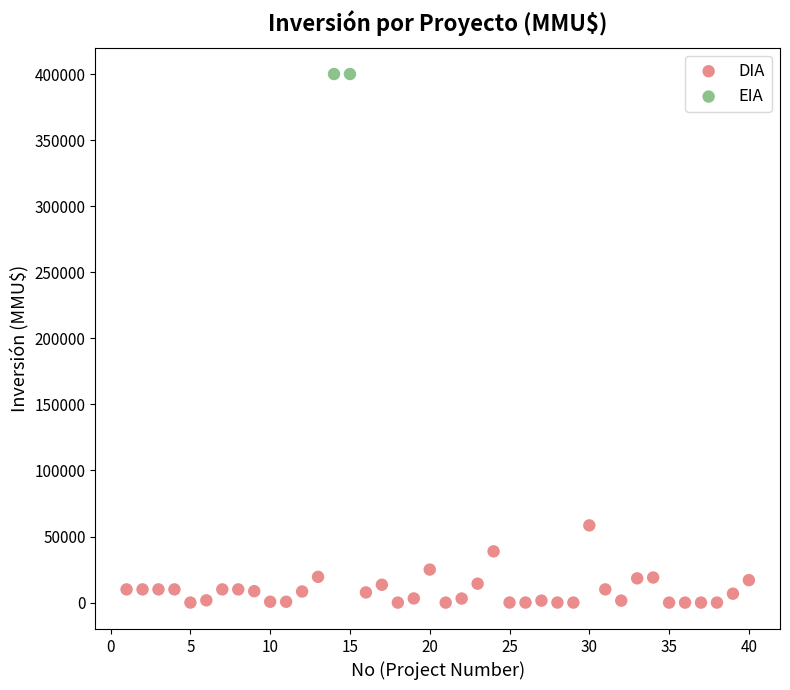

What are all the series names shown in the legend?

DIA, EIA